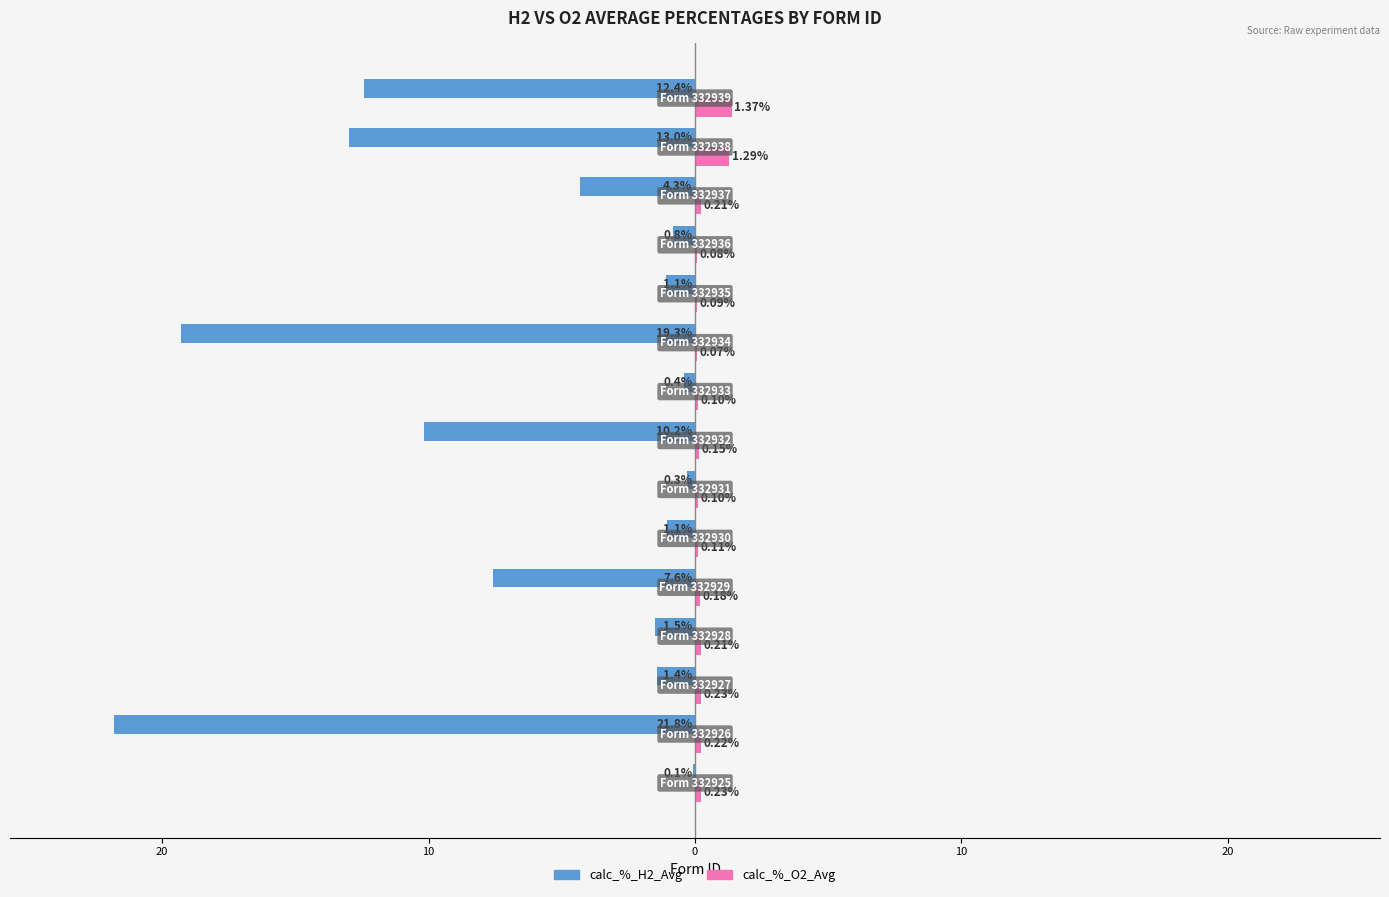

What is the lowest value of the calc_%_H2_Avg series?

-21.8